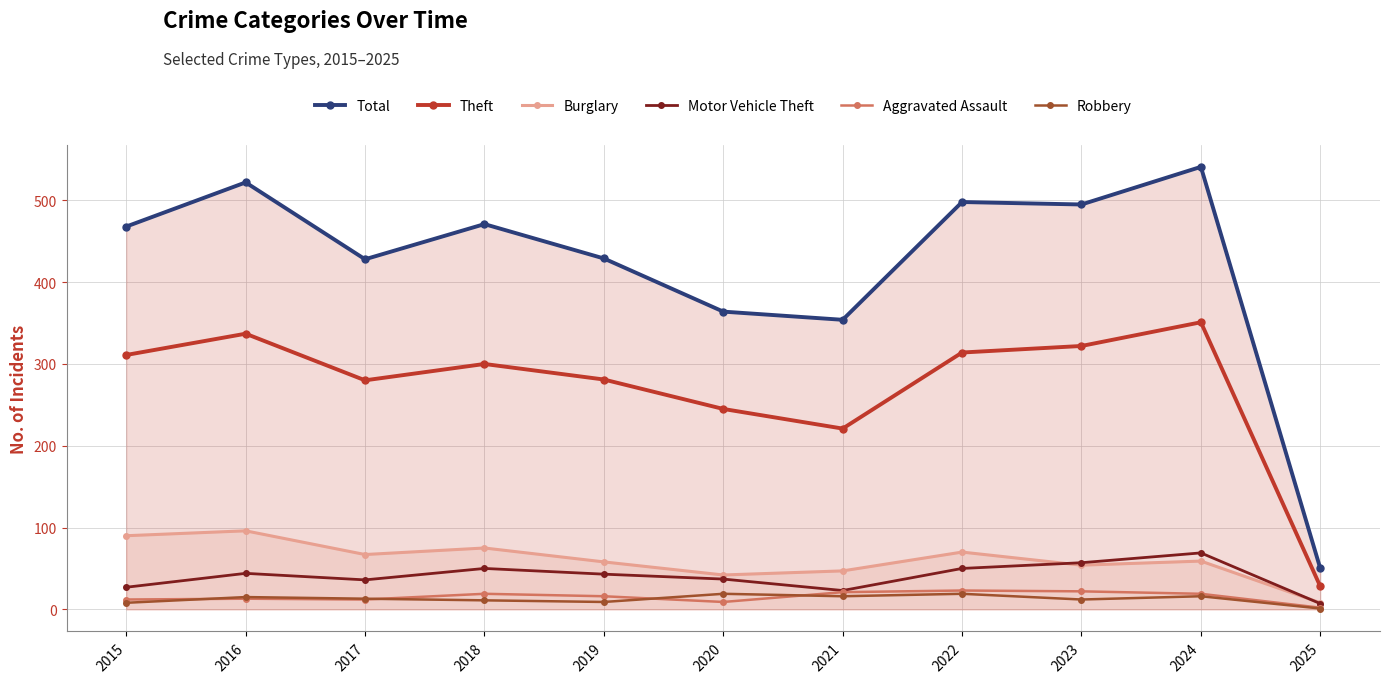

Between 2017 and 2021, which series saw the biggest shift?

Total